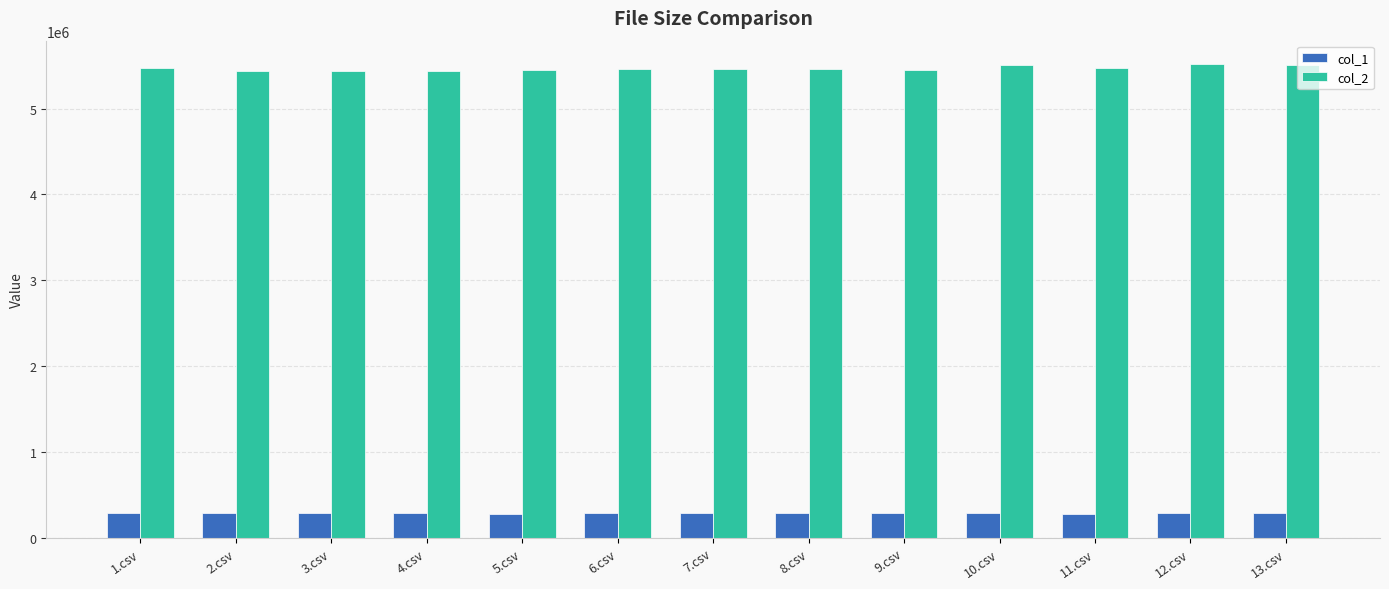

Rank the series by their average value, from highest to lowest.

col_2, col_1